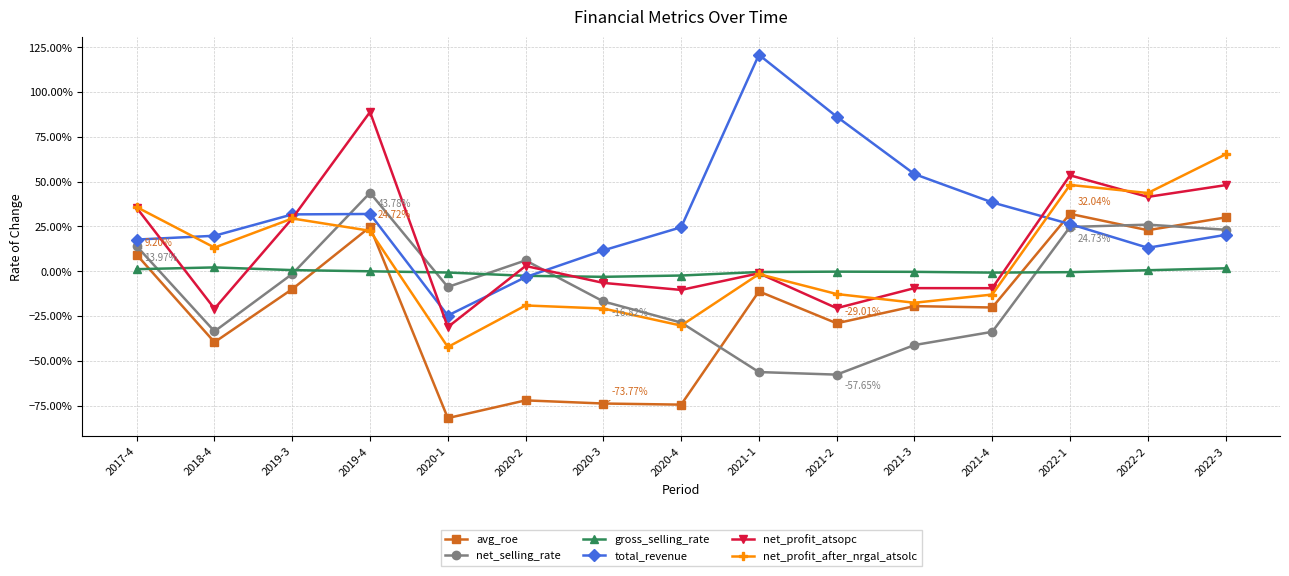

What are all the series names shown in the legend?

avg_roe, net_selling_rate, gross_selling_rate, total_revenue, net_profit_atsopc, net_profit_after_nrgal_atsolc